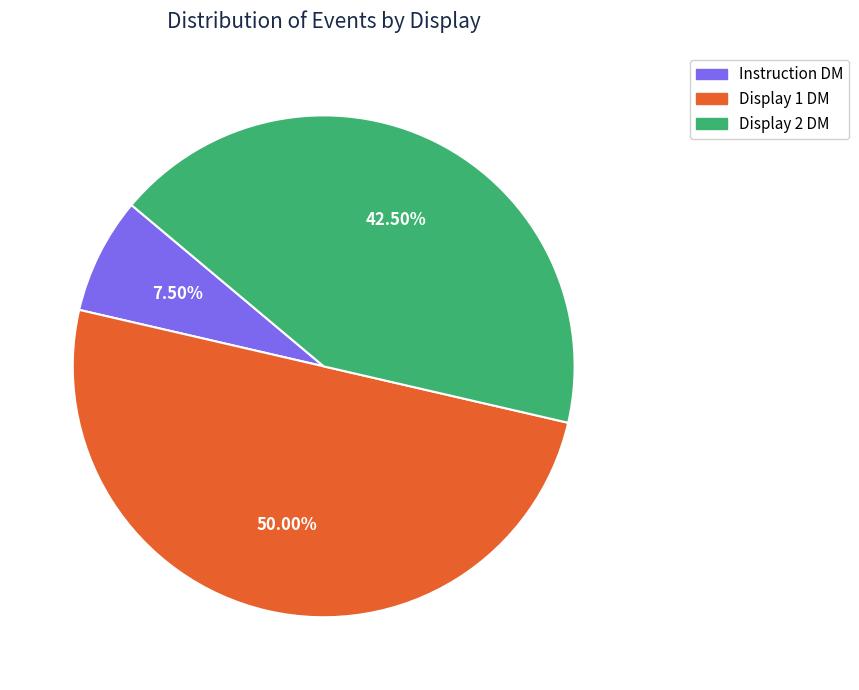

To the nearest percent, what is the difference between the Instruction DM and Display 1 DM slice percentages?

42%